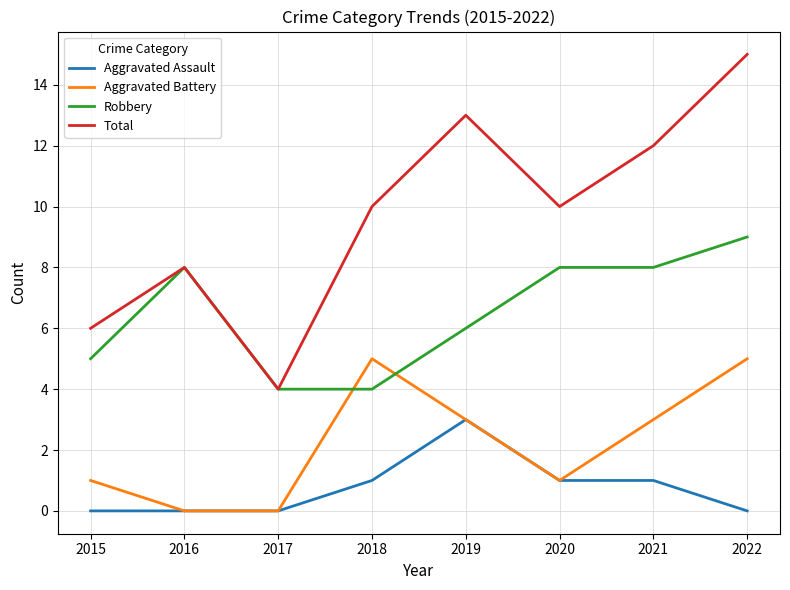

What are all the series names shown in the legend?

Aggravated Assault, Aggravated Battery, Robbery, Total